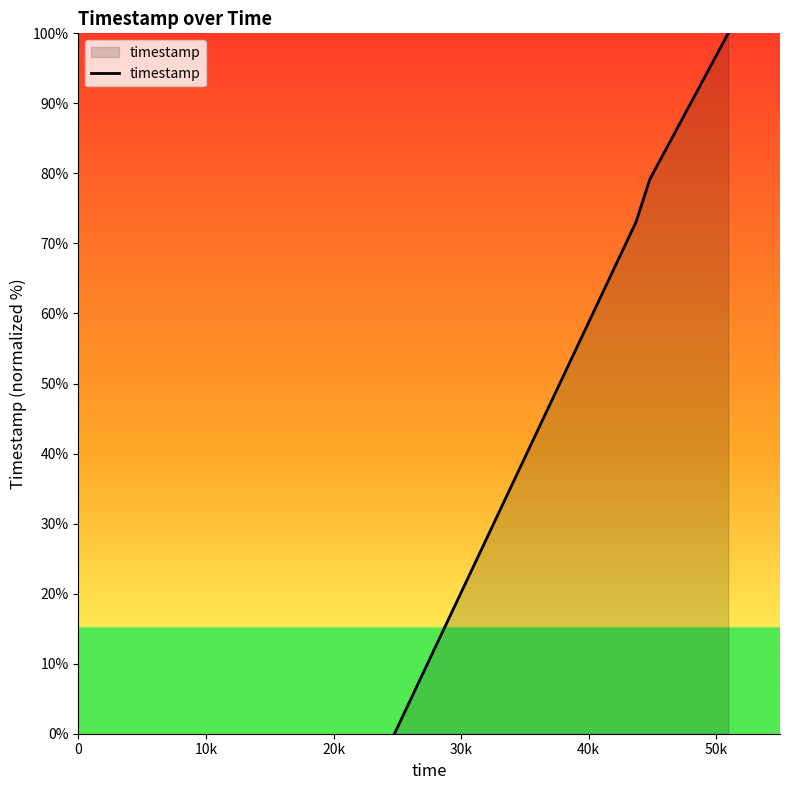

What is the difference between the maximum and second lowest values?

27.0